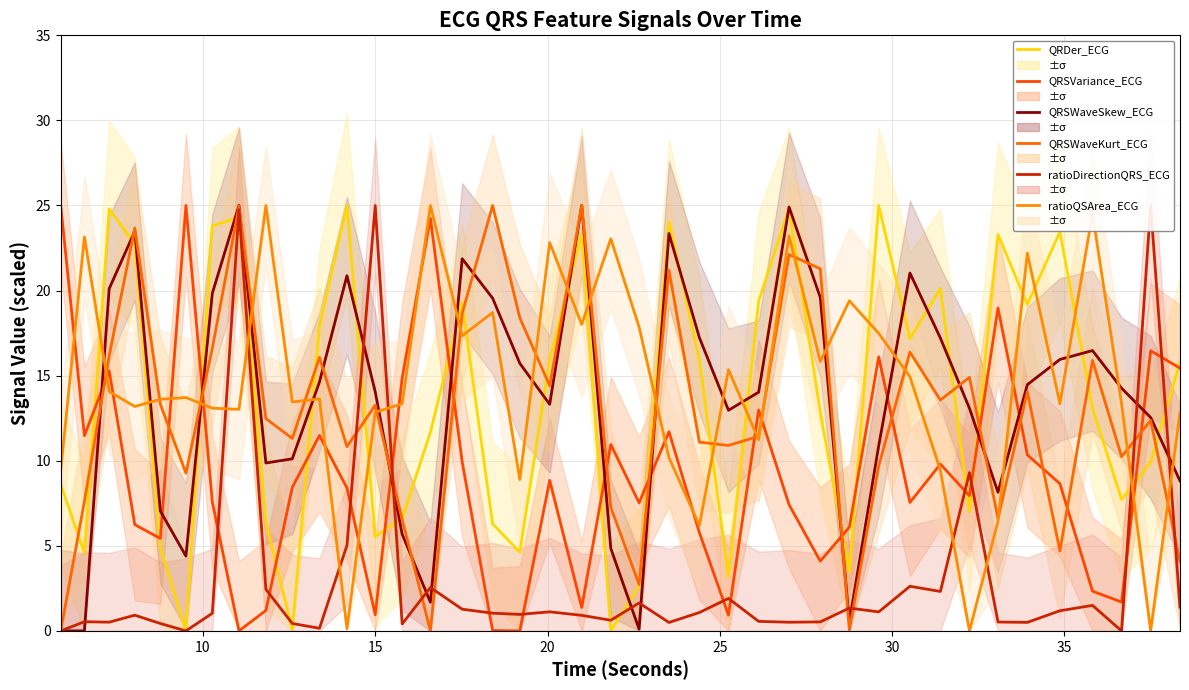

What are all the series names shown in the legend?

QRDer_ECG, QRSVariance_ECG, QRSWaveSkew_ECG, QRSWaveKurt_ECG, ratioDirectionQRS_ECG, ratioQSArea_ECG